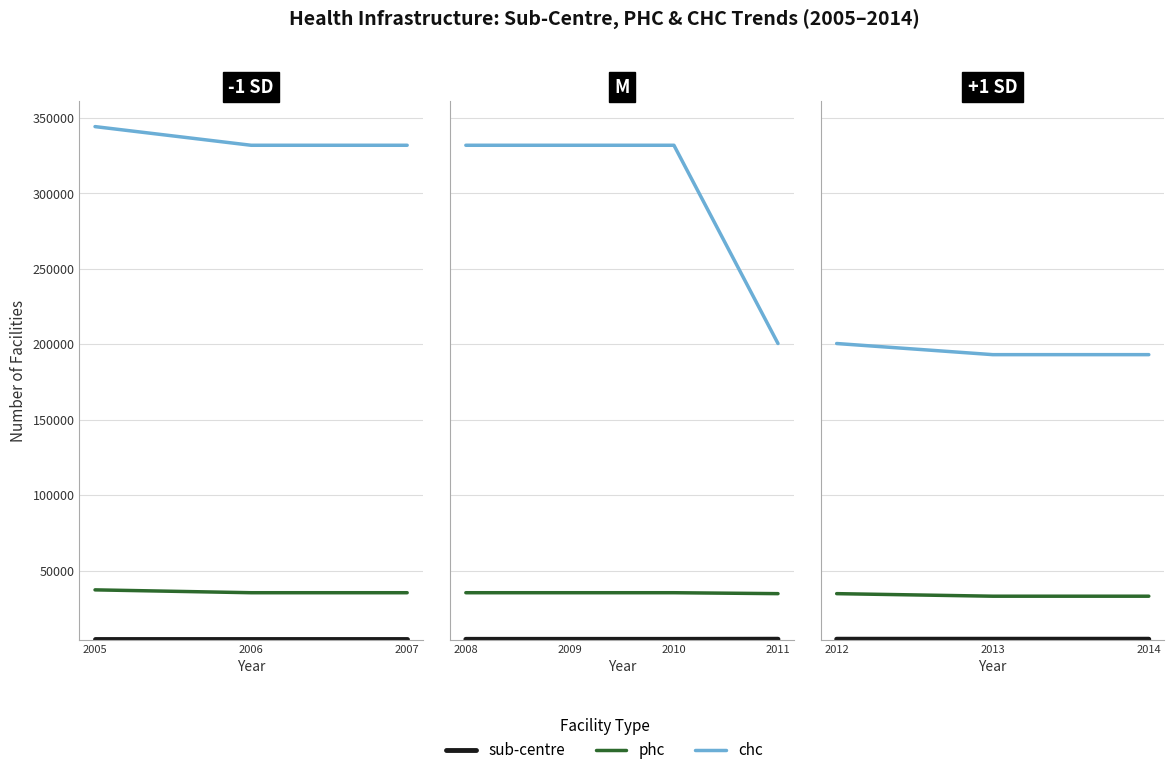

What is the value of the sub-centre point at the 2nd from the left?

4501